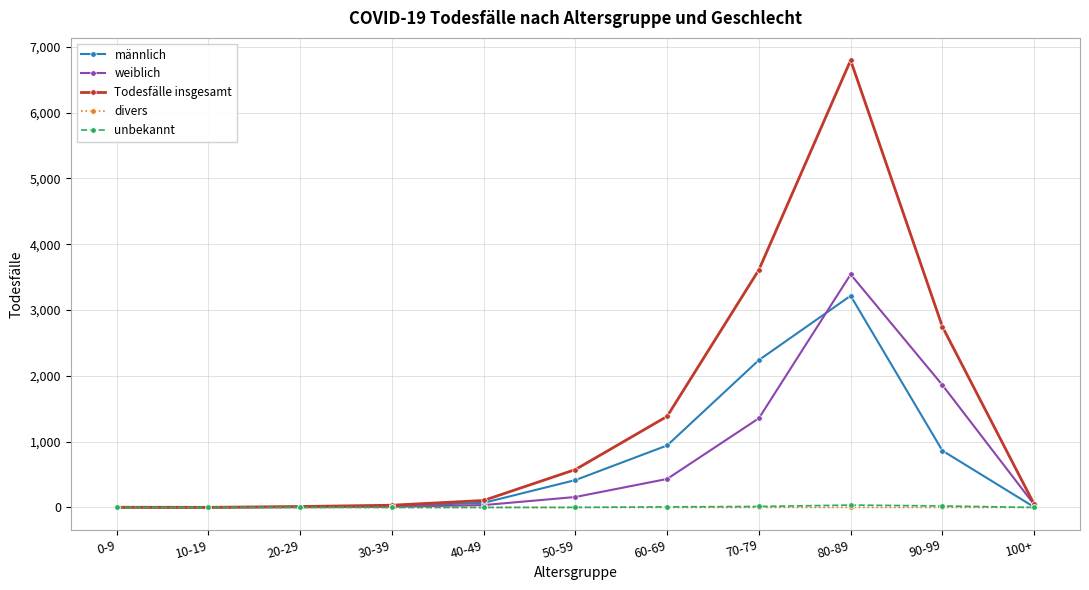

Which series changed the most between 60-69 and 70-79?

Todesfälle insgesamt